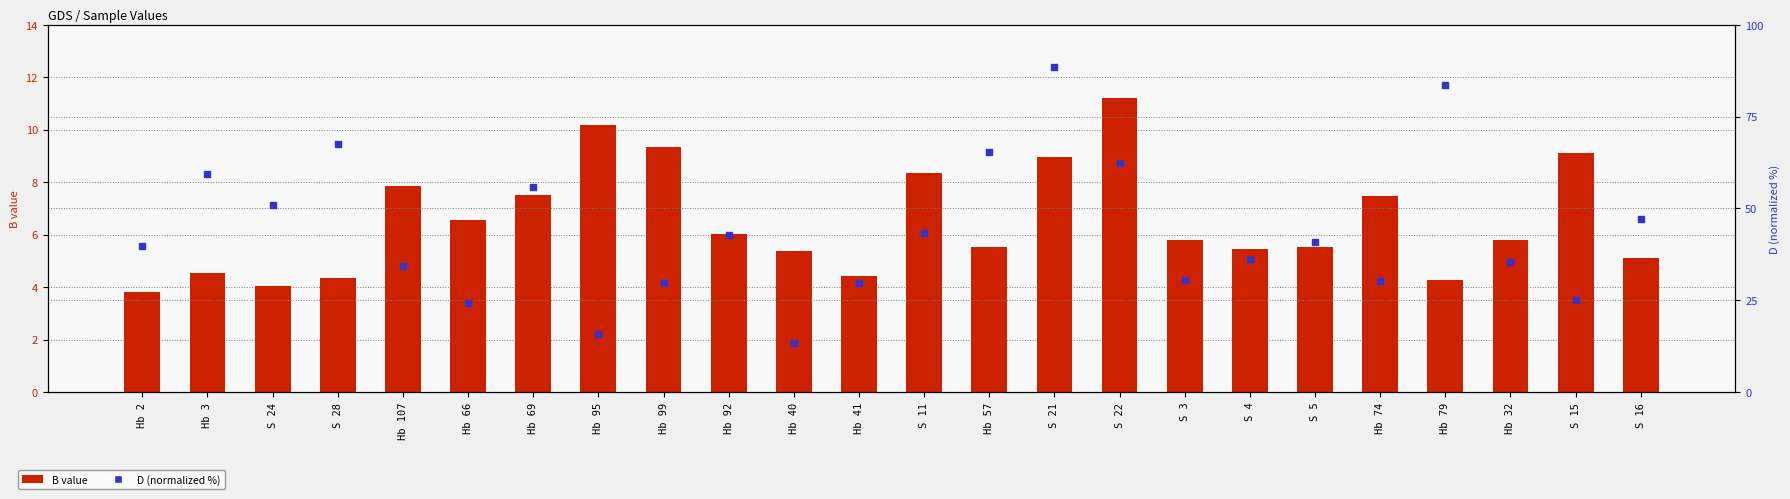

Which series has the largest total across all categories?

D (normalized)